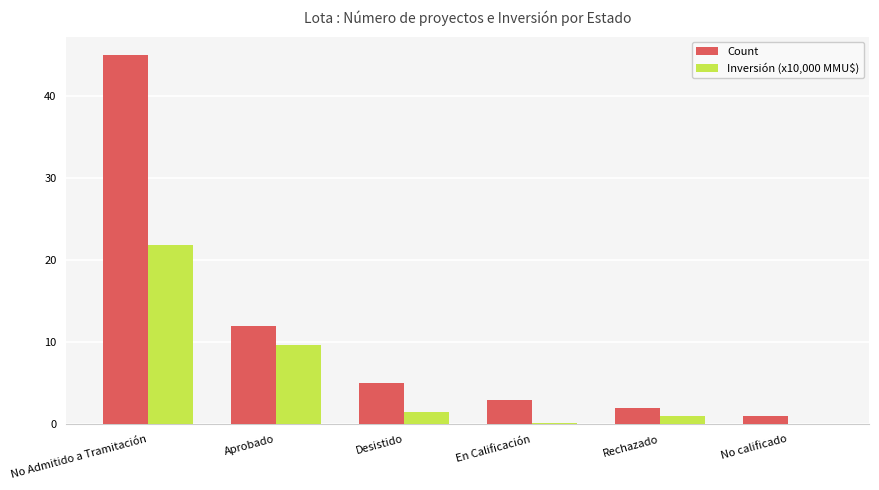

How many categories are shown in the chart?

6